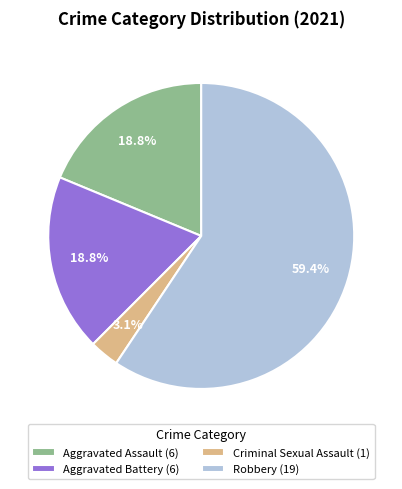

To the nearest percent, what percentage of the pie is Criminal Sexual Assault?

3%